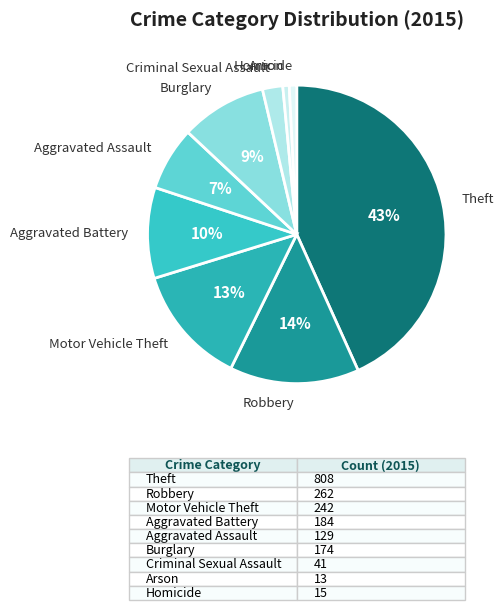

Which slice is the largest?

Theft